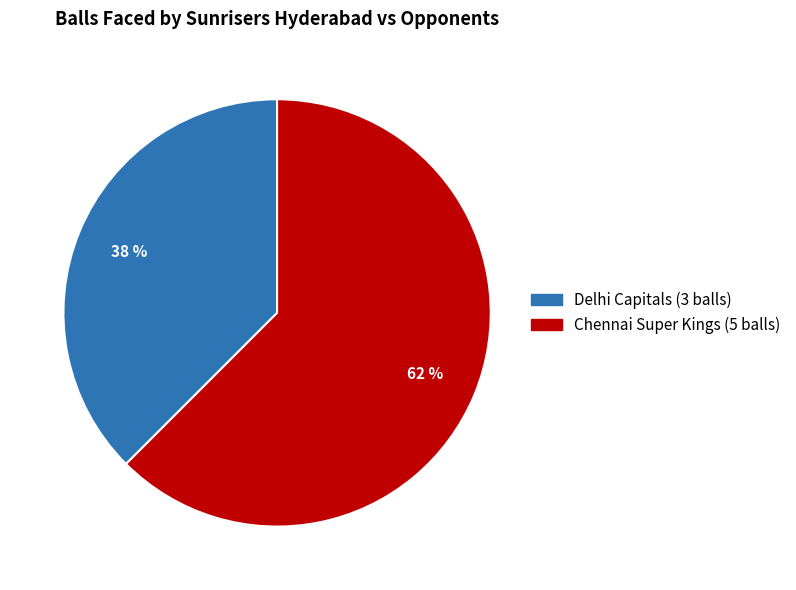

Which has a higher value, Chennai Super Kings or Delhi Capitals?

Chennai Super Kings